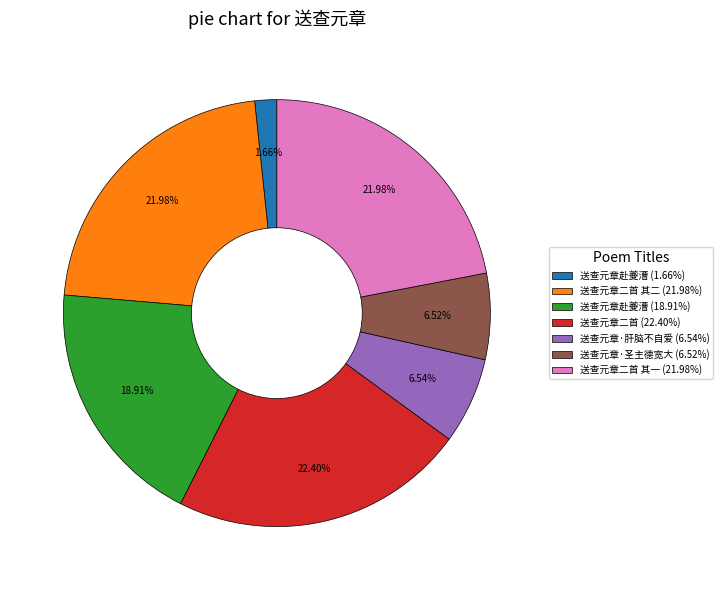

Is there any slice that represents more than half of the pie?

No